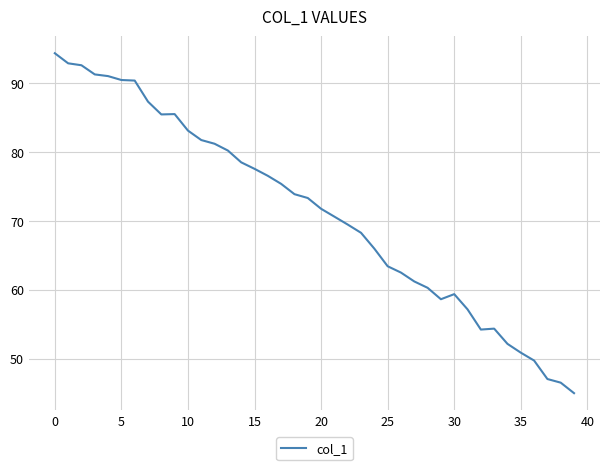

What is the difference between the maximum and minimum values?

49.4